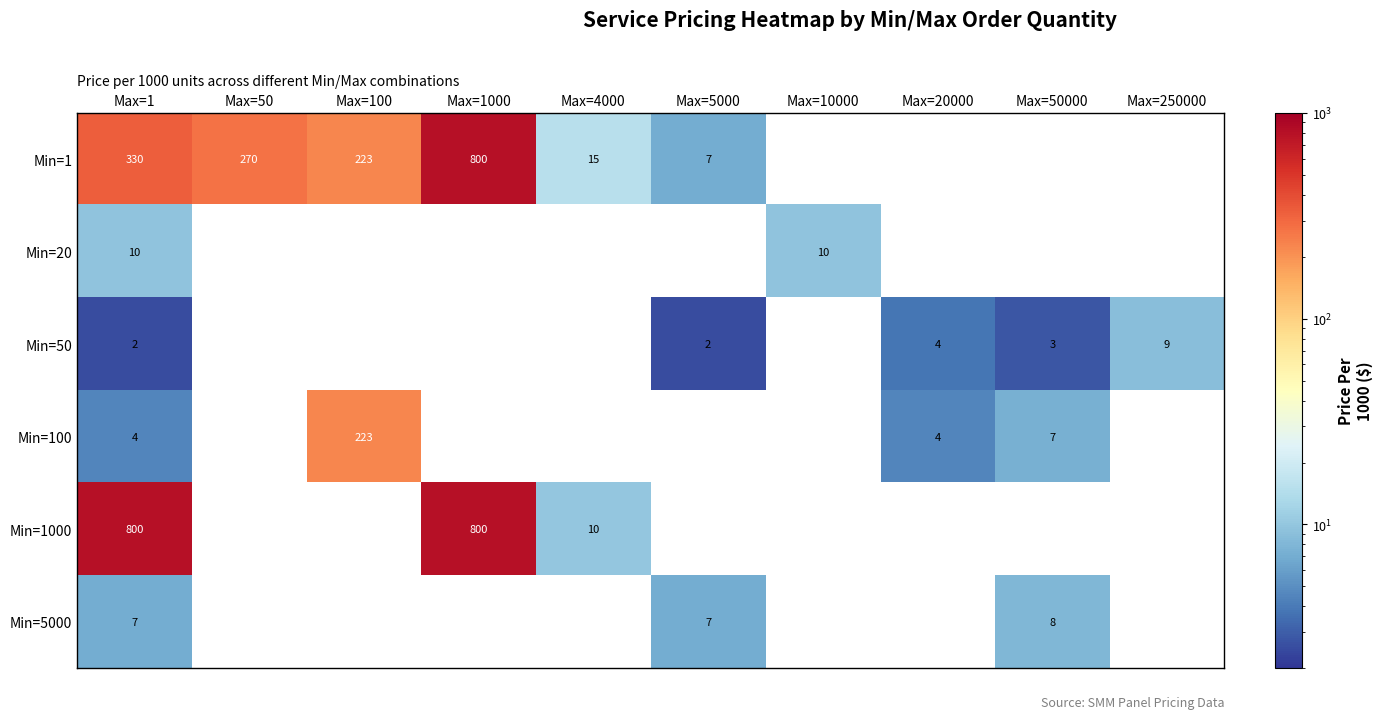

What is the difference between the highest and lowest values at Max=1?

798